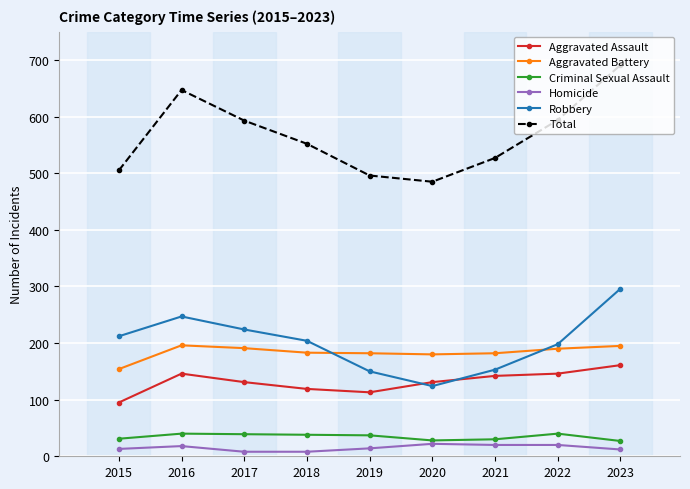

What is the highest value of the Criminal Sexual Assault series?

40